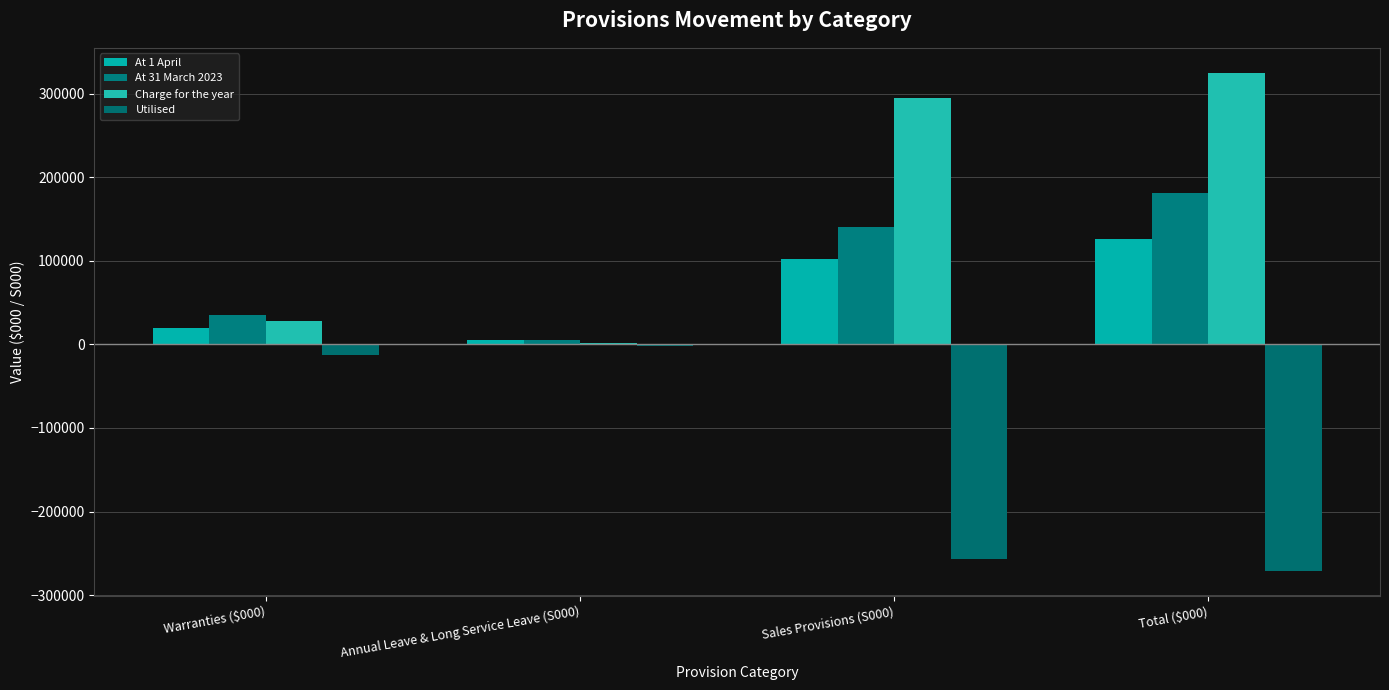

Reading left to right, transcribe all the data shown in this chart.

At 1 April: Warranties ($000)=19230	Annual Leave & Long Service Leave (S000)=4873	Sales Provisions (S000)=102343	Total ($000)=126446
At 31 March 2023: Warranties ($000)=34887	Annual Leave & Long Service Leave (S000)=5123	Sales Provisions (S000)=140834	Total ($000)=180844
Charge for the year: Warranties ($000)=27947	Annual Leave & Long Service Leave (S000)=1953	Sales Provisions (S000)=295326	Total ($000)=325226
Utilised: Warranties ($000)=-12290	Annual Leave & Long Service Leave (S000)=-1703	Sales Provisions (S000)=-256835	Total ($000)=-270828